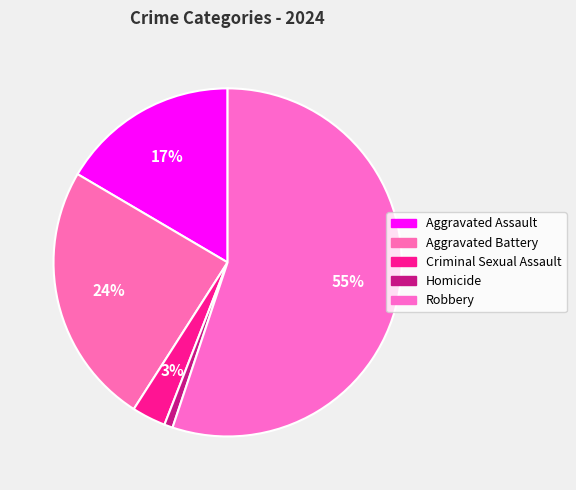

Rank the categories by value from highest to lowest.

Robbery, Aggravated Battery, Aggravated Assault, Criminal Sexual Assault, Homicide